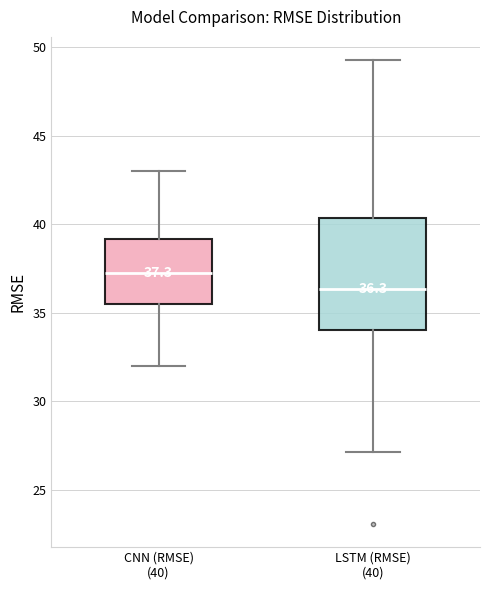

Which box has the highest median line?

CNN (RMSE) (40)